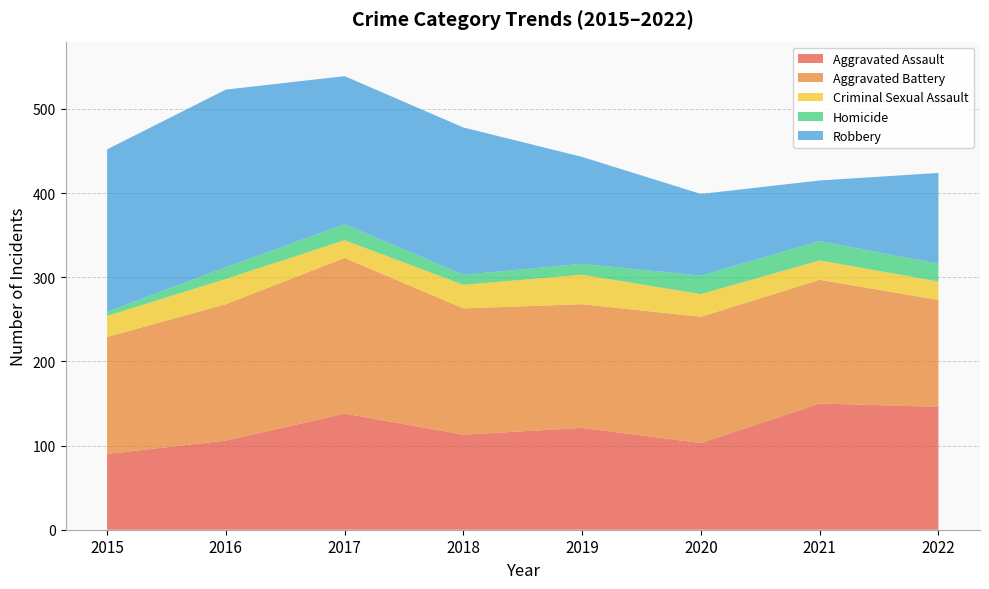

Reading right to left, list all the values displayed in this chart.

Aggravated Assault: 146	150	103	121	113	138	106	90
Aggravated Battery: 127	147	150	147	150	185	162	139
Criminal Sexual Assault: 22	23	27	35	28	21	30	25
Homicide: 21	23	22	13	12	19	14	5
Robbery: 108	72	97	127	175	176	211	193